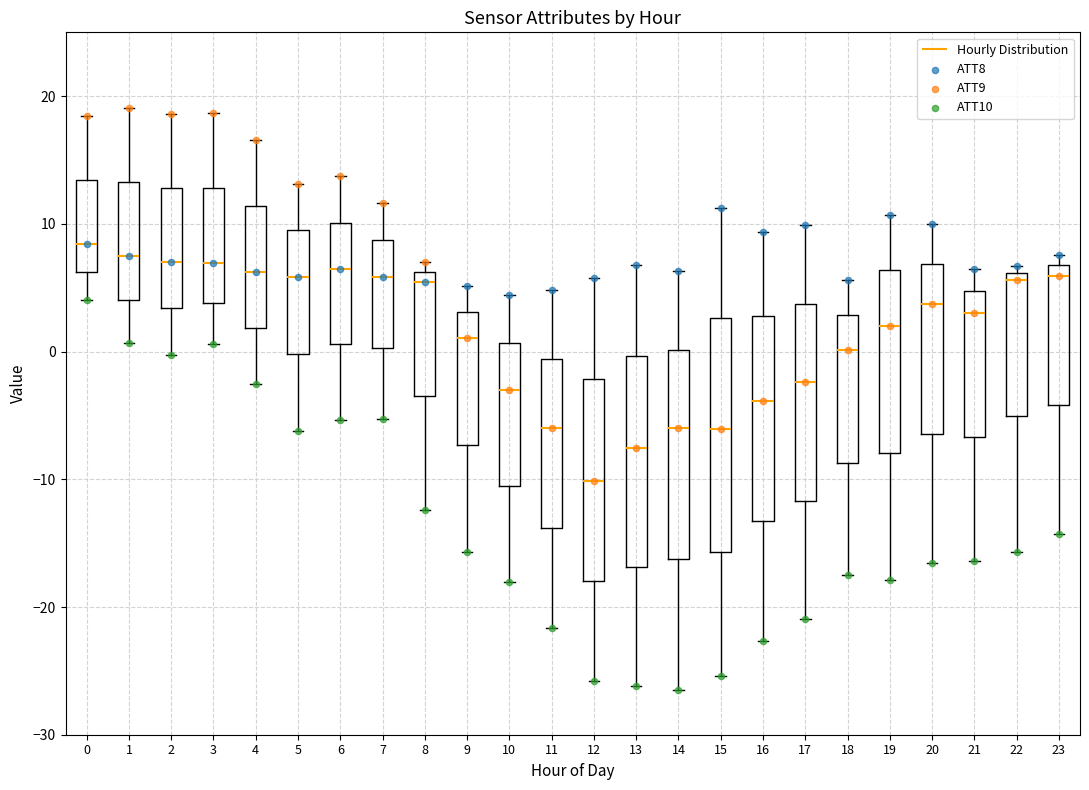

Reading left to right, read every box against the y-axis: the position of its median line, the range the box covers, and the ends of its whiskers. The values are not printed on the chart, so give them approximately, as read against the axis.

0: median 8, box 6 to 13, whiskers 4 to 18
1: median 7, box 4 to 13, whiskers 1 to 19
2: median 7, box 3 to 13, whiskers 0 to 19
3: median 7, box 4 to 13, whiskers 1 to 19
4: median 6, box 2 to 11, whiskers -2 to 17
5: median 6, box 0 to 10, whiskers -6 to 13
6: median 6, box 1 to 10, whiskers -5 to 14
7: median 6, box 0 to 9, whiskers -5 to 12
8: median 5, box -3 to 6, whiskers -12 to 7
9: median 1, box -7 to 3, whiskers -16 to 5
10: median -3, box -11 to 1, whiskers -18 to 4
11: median -6, box -14 to -1, whiskers -22 to 5
12: median -10, box -18 to -2, whiskers -26 to 6
13: median -8, box -17 to 0, whiskers -26 to 7
14: median -6, box -16 to 0, whiskers -27 to 6
15: median -6, box -16 to 3, whiskers -25 to 11
16: median -4, box -13 to 3, whiskers -23 to 9
17: median -2, box -12 to 4, whiskers -21 to 10
18: median 0, box -9 to 3, whiskers -17 to 6
19: median 2, box -8 to 6, whiskers -18 to 11
20: median 4, box -6 to 7, whiskers -17 to 10
21: median 3, box -7 to 5, whiskers -16 to 6
22: median 6 (just below the box's upper edge), box -5 to 6, whiskers -16 to 7
23: median 6, box -4 to 7, whiskers -14 to 8